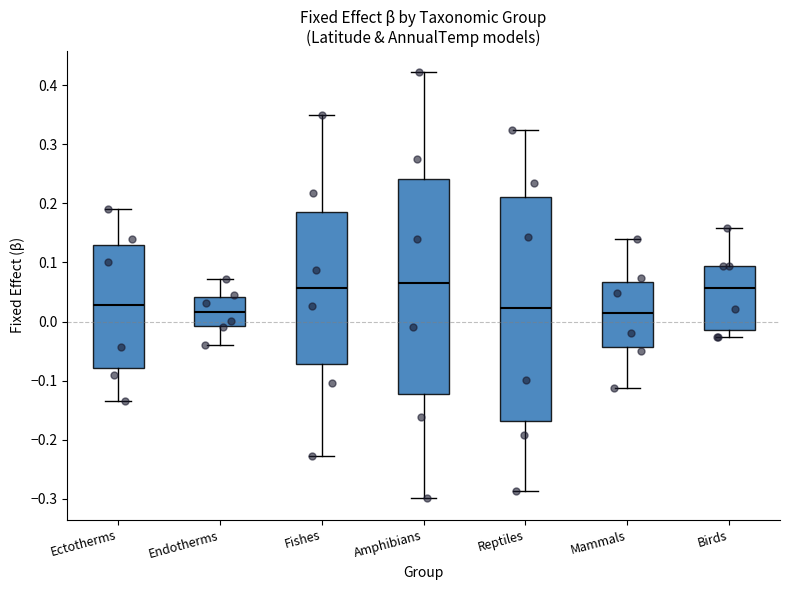

Which box is the tallest, from its lower edge to its upper edge?

Reptiles